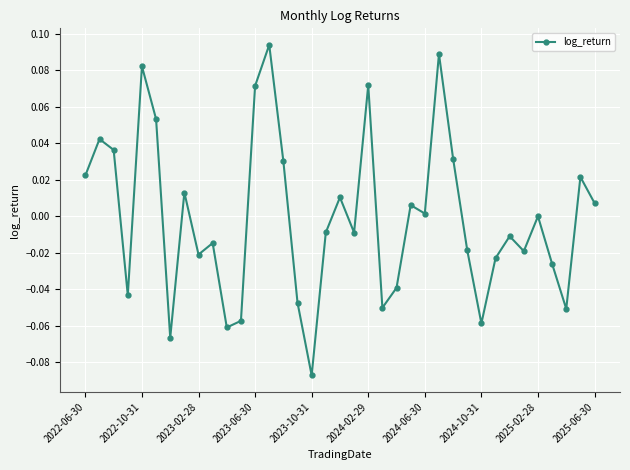

How many interior local peaks (higher than both neighbors) does the data have?

12